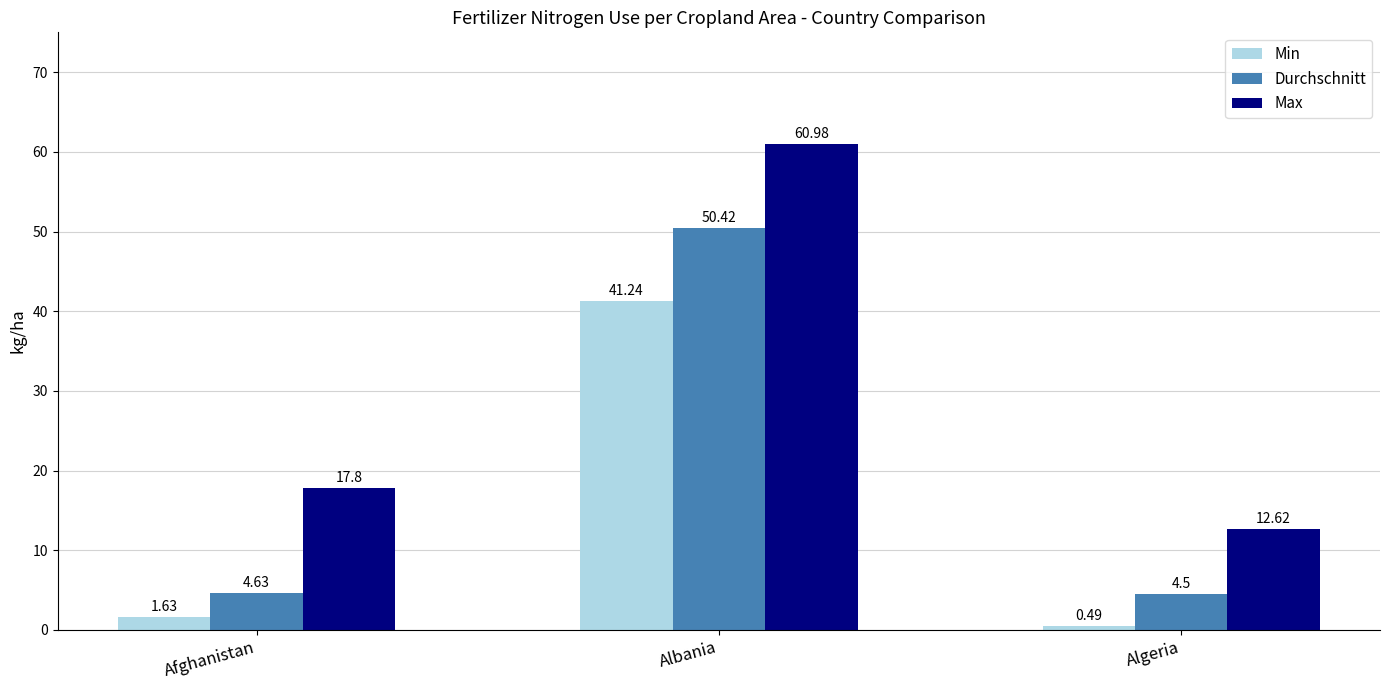

Which series has the largest total across all categories?

Max